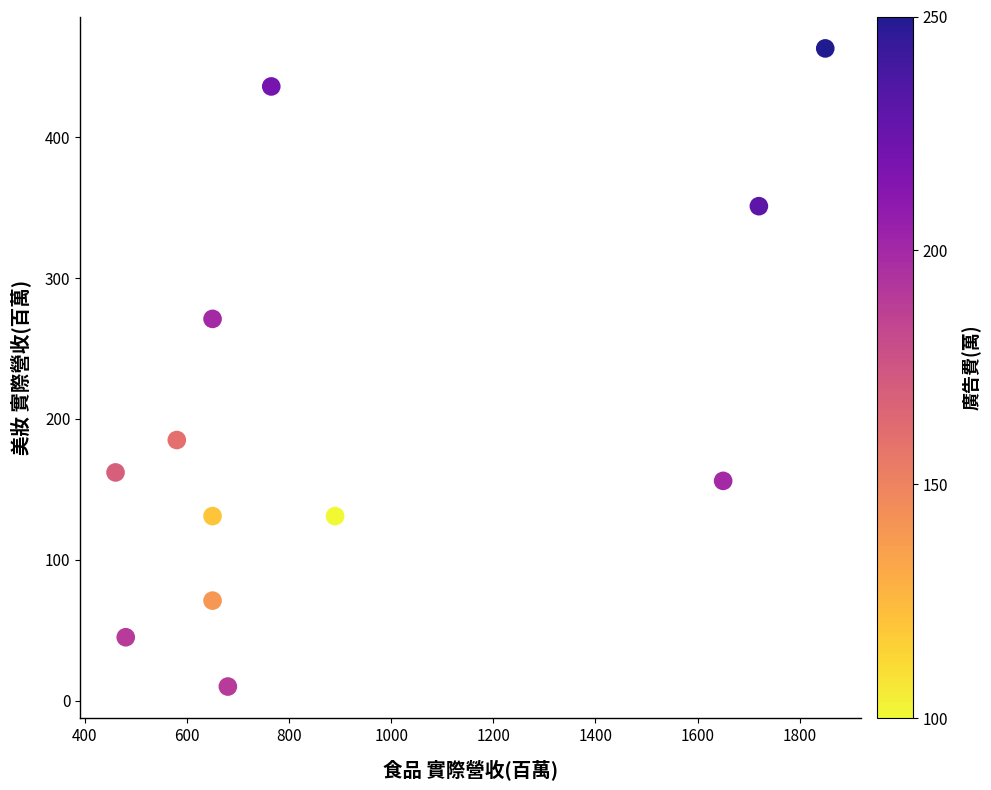

What is the range of X values (max minus min)?

1390